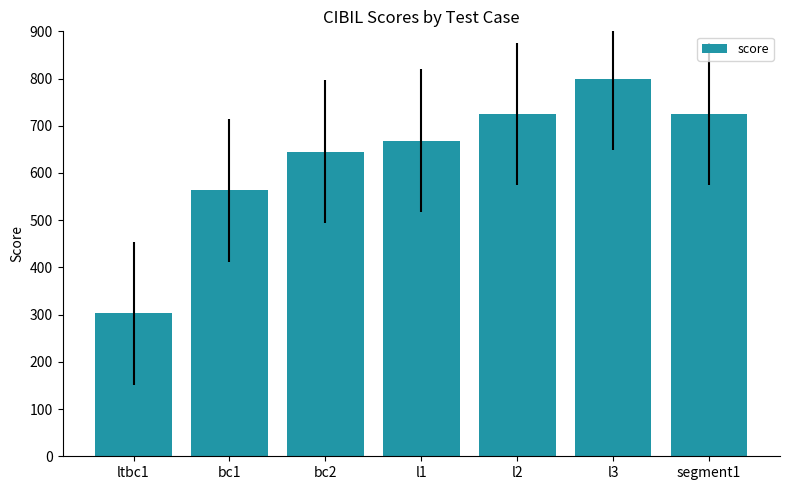

Where is the data nearest to the value 551?

bc1